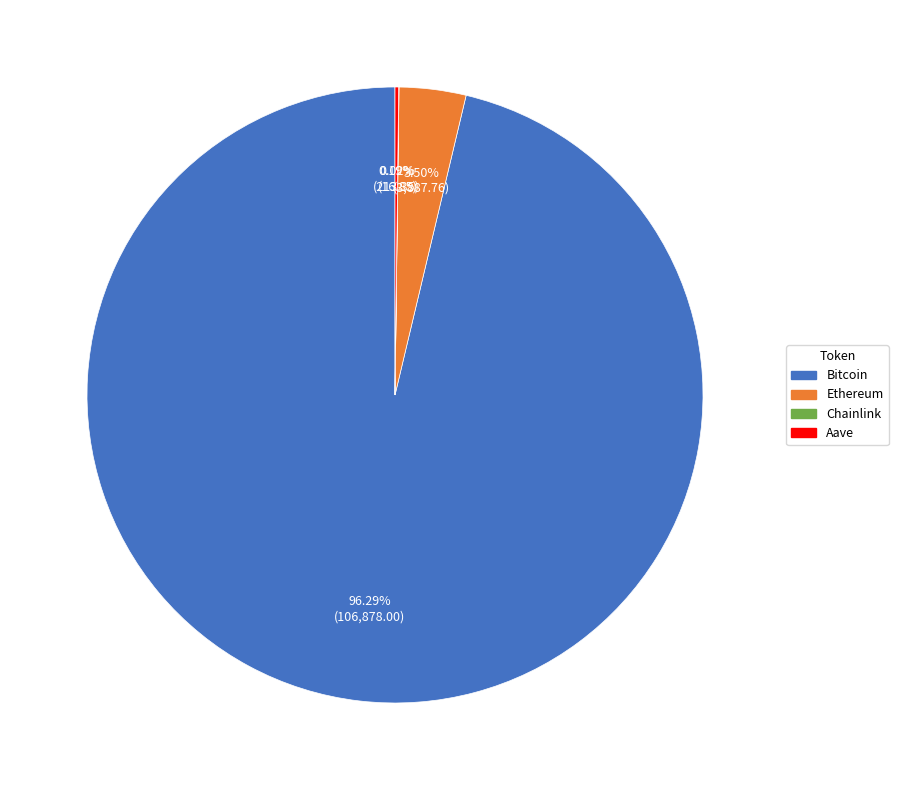

Does Bitcoin account for over 50% of the chart?

Yes